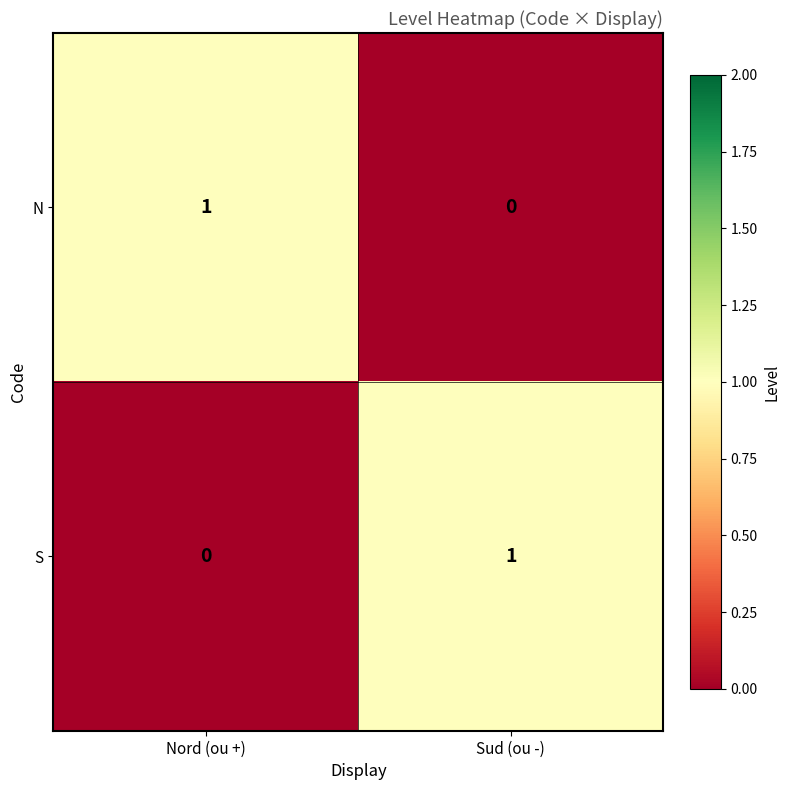

Where is N nearest to the value 0?

Sud (ou -)